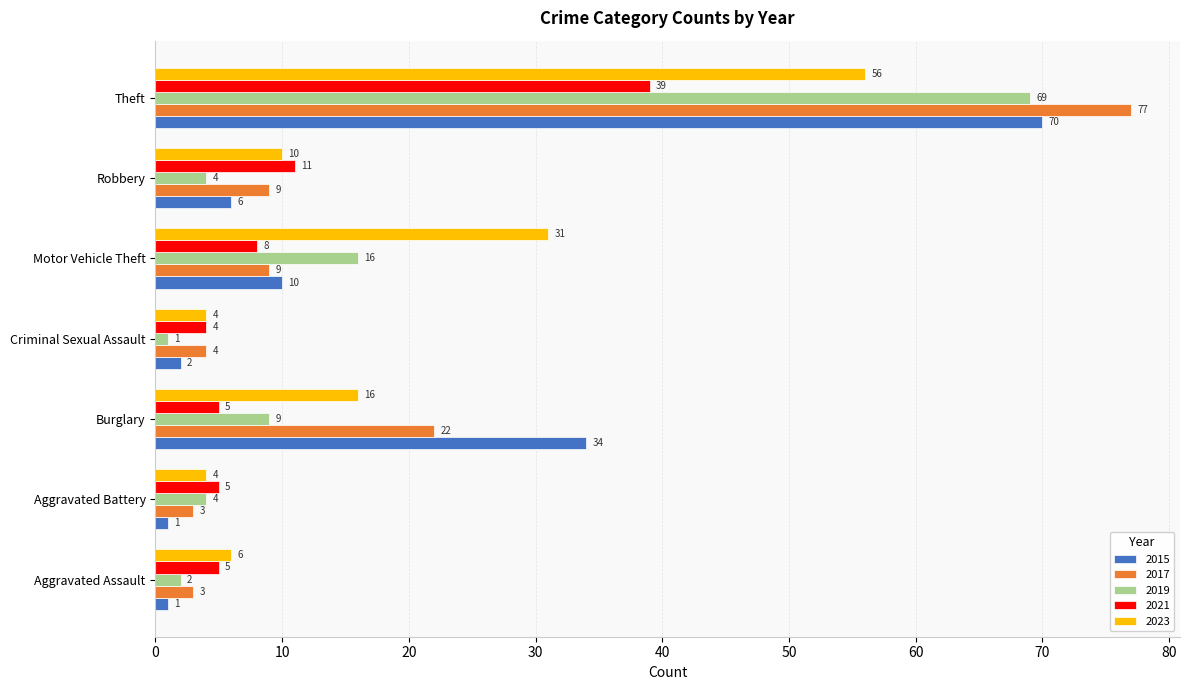

What is the total value across all series at Aggravated Assault?

17